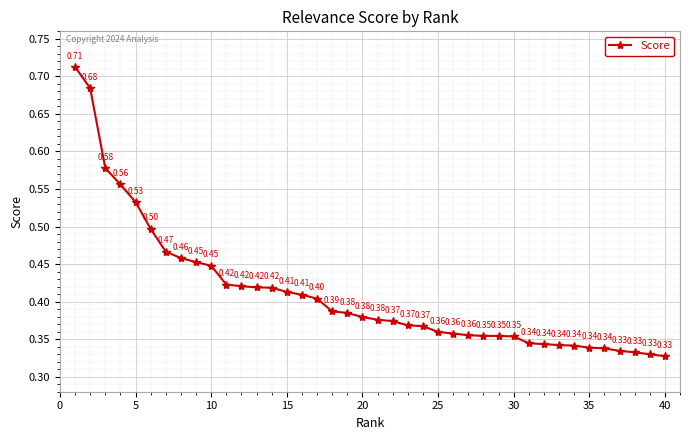

What is the difference between the second highest and second lowest values?

0.4